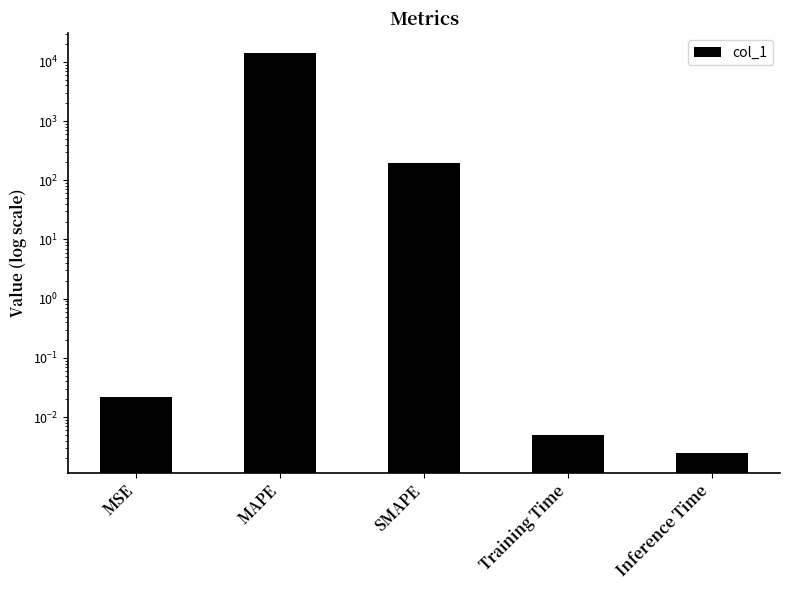

How many series are shown in this chart?

1